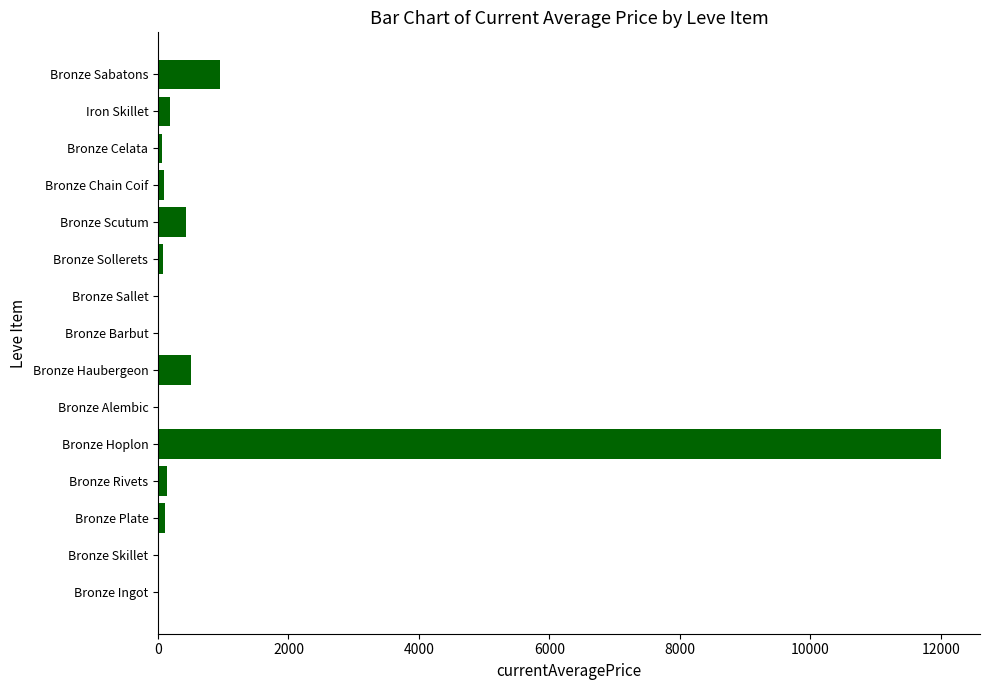

Are the bars grouped side by side (vs. stacked)?

No